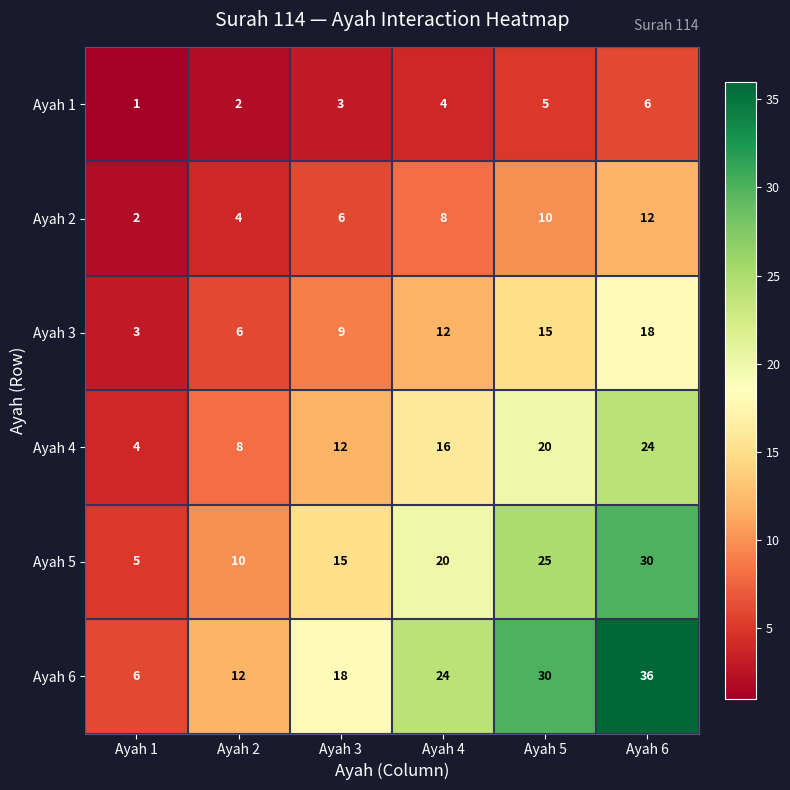

At which category does the chart reach its minimum across all series?

Ayah 1